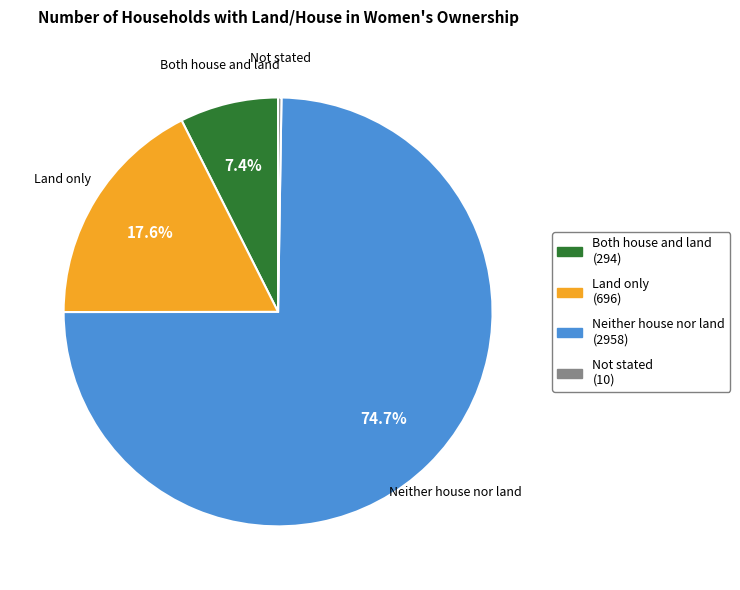

What is the largest slice in the pie chart?

Neither house nor land